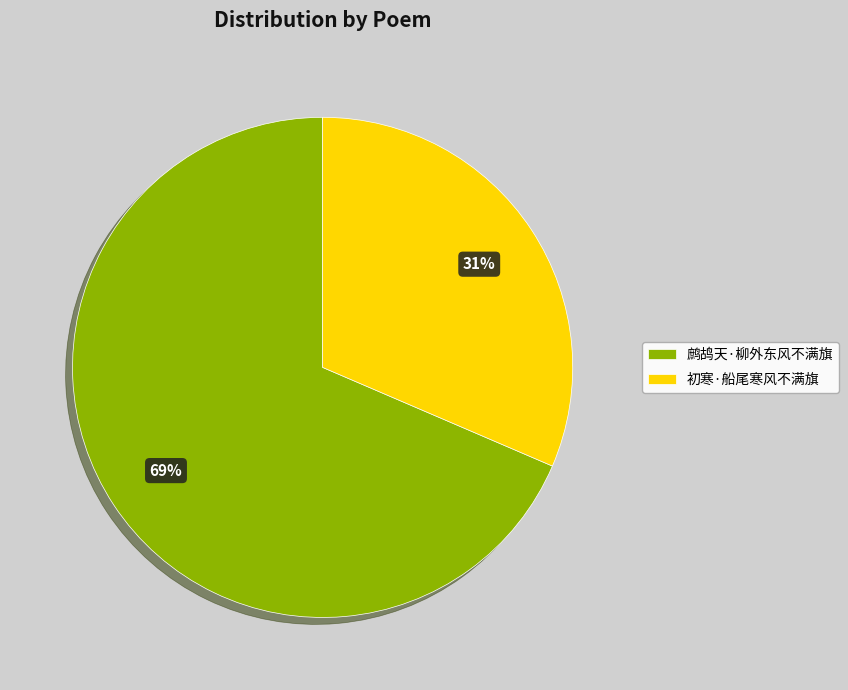

Count the number of slices in the pie.

2